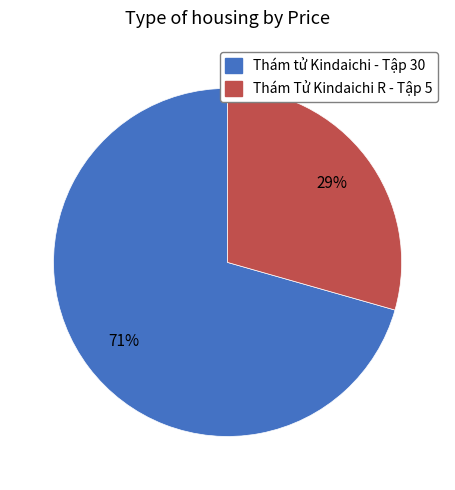

The Thám Tử Kindaichi R - Tập 5 slice represents 29% of the pie. True or false?

True